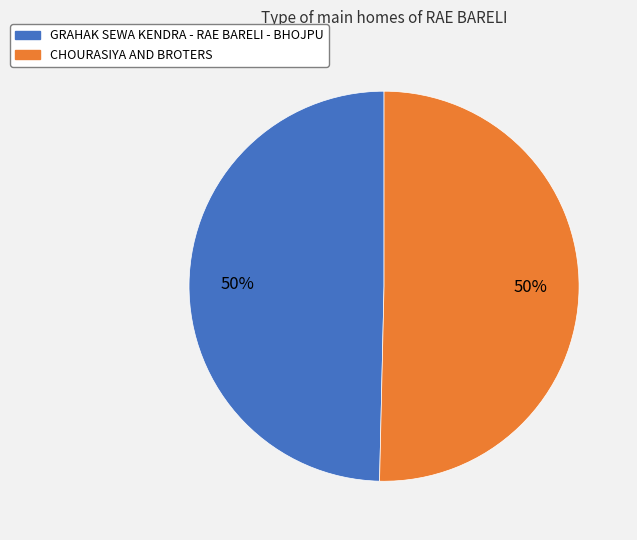

What percentage is the CHOURASIYA AND BROTERS slice, to the nearest percent?

50%